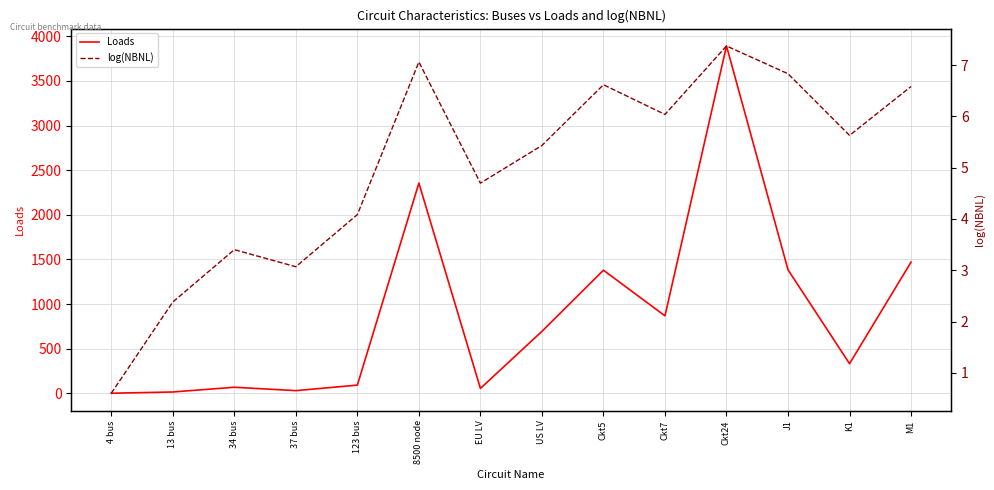

Where is the first local minimum for Loads?

37 bus